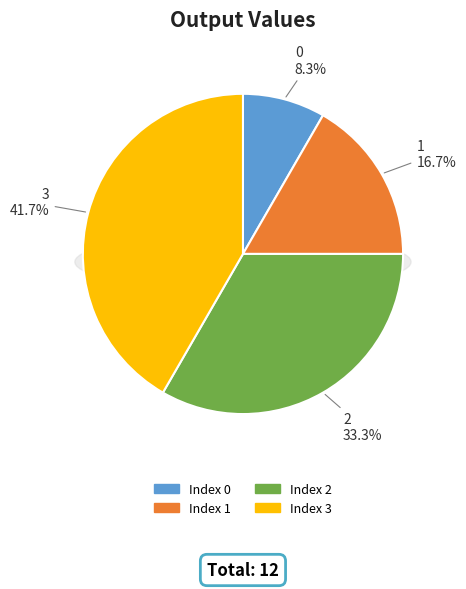

Between 0 and 3, which is larger?

3